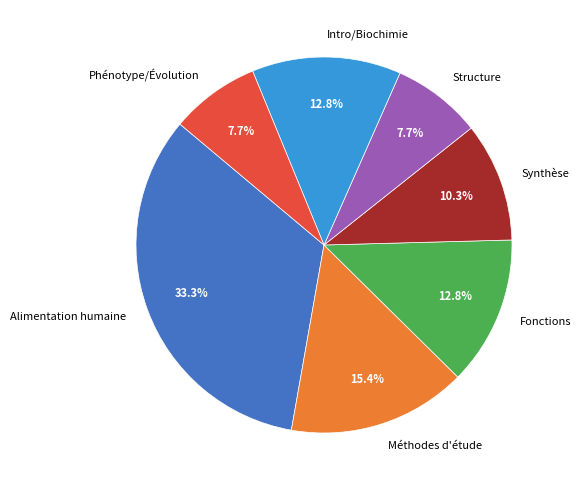

Count the number of slices in the pie.

7